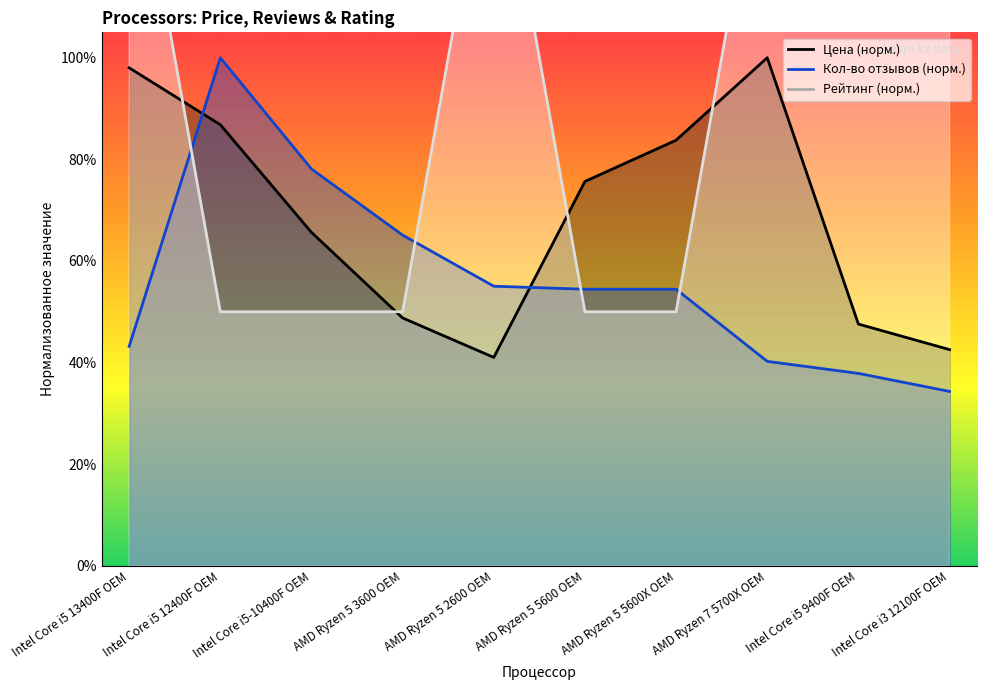

What are all the series names shown in the legend?

Цена, Кол-во отзывов, Рейтинг